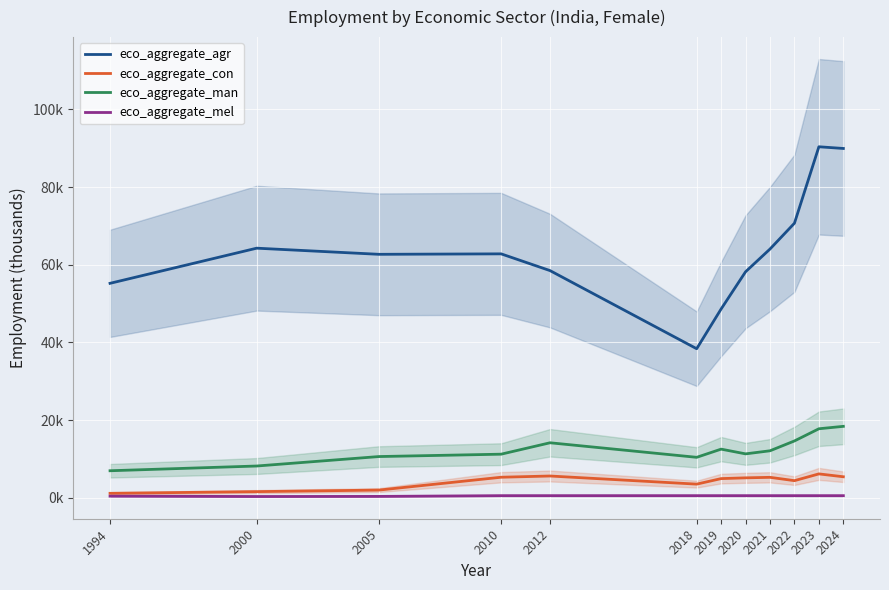

Is the value of eco_aggregate_mel at 2018 greater than the value of eco_aggregate_agr at 2000?

No